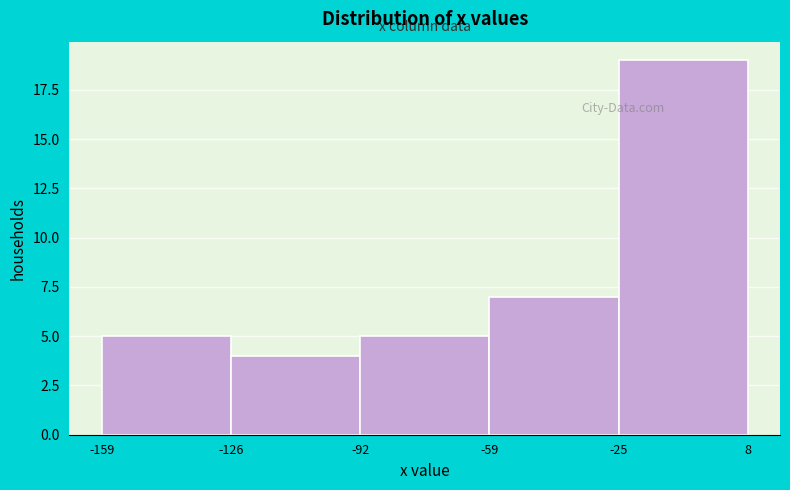

Reading left to right, list every bar in this chart as the range it spans on the x-axis followed by its height. The values are not printed on the chart, so give them approximately, as read against the axis.

-159 to -126: 5
-126 to -92: 4
-92 to -59: 5
-59 to -25: 7
-25 to 8: 19